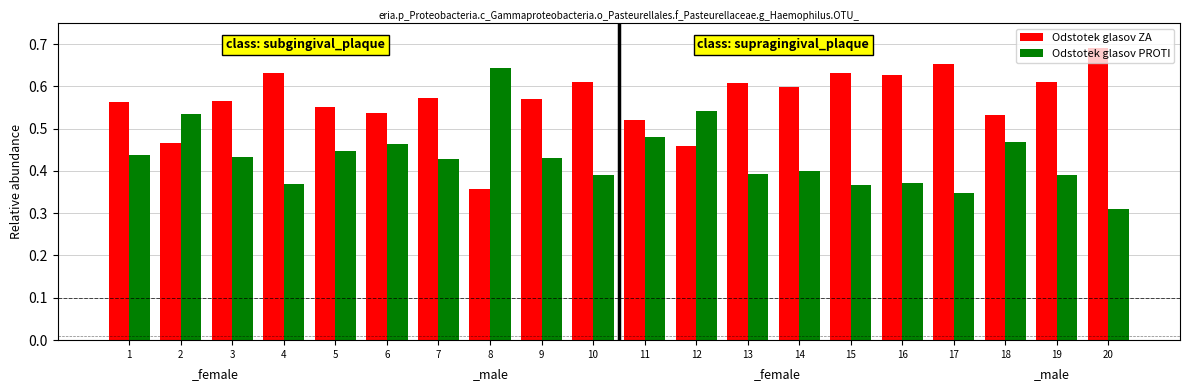

Does the chart contain stacked bars?

No